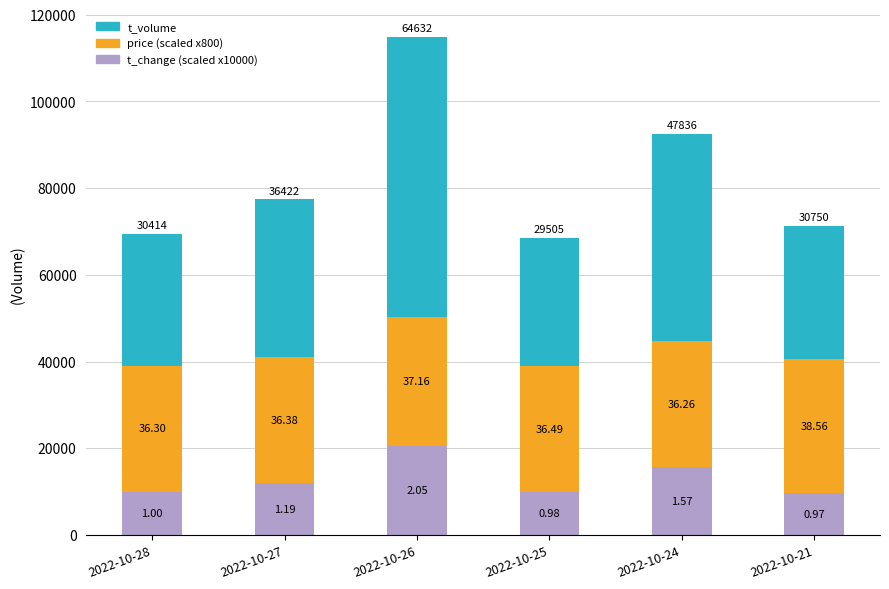

How many bars are there in total?

6